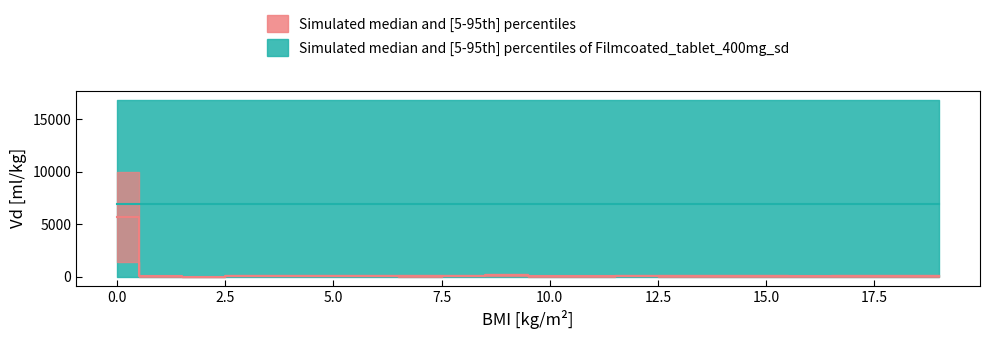

The value at 9 is 186.7. True or false?

False